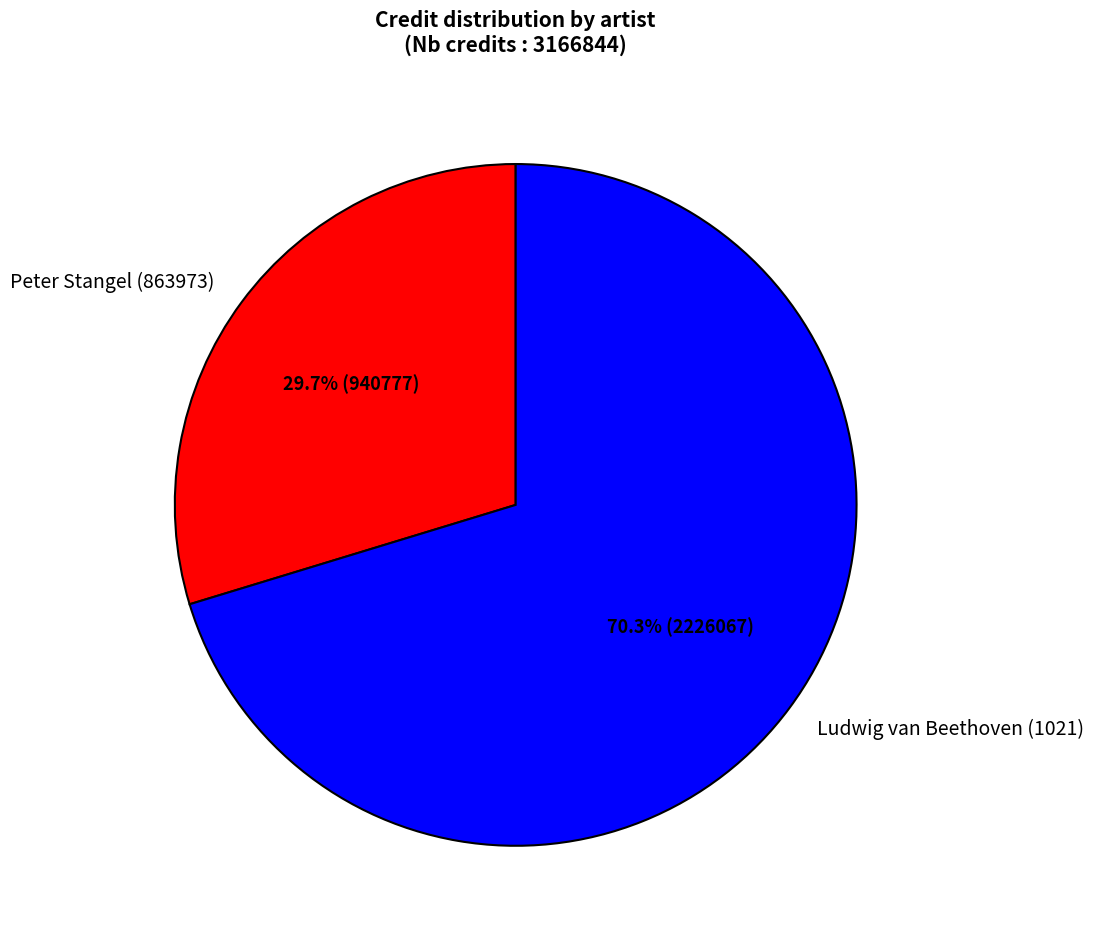

Count the number of slices in the pie.

2